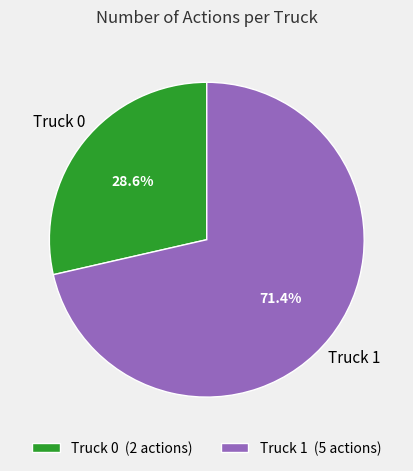

Does any single category account for the majority?

Yes